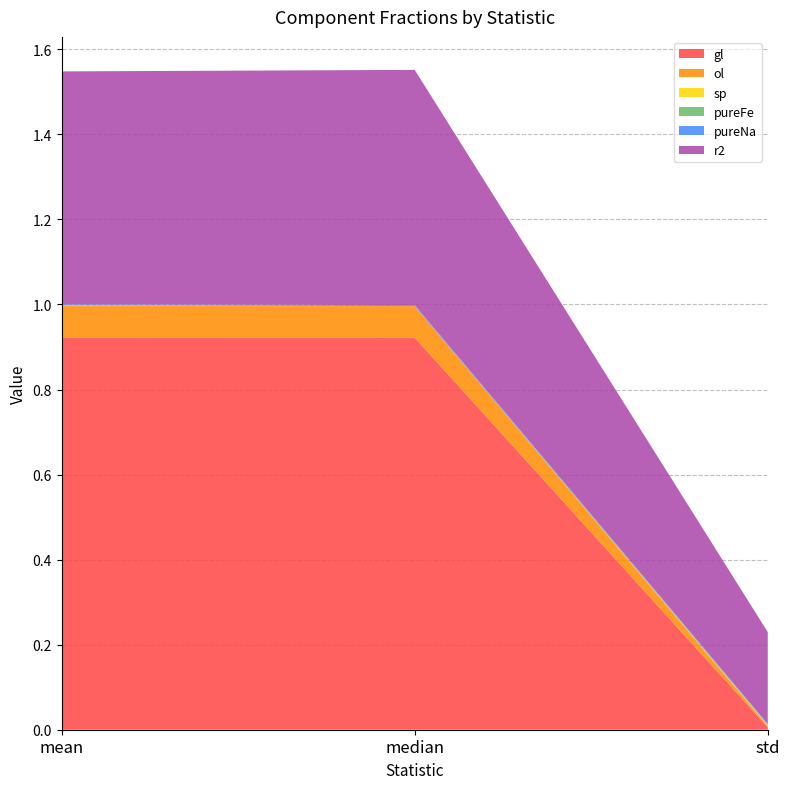

Reading left to right, list all the values displayed in this chart.

gl: 0.9	0.9	0.0
ol: 0.1	0.1	0.0
sp: 0.0	0.0	0.0
pureFe: 0.0	0.0	0.0
pureNa: 0.0	0.0	0.0
r2: 0.5	0.6	0.2